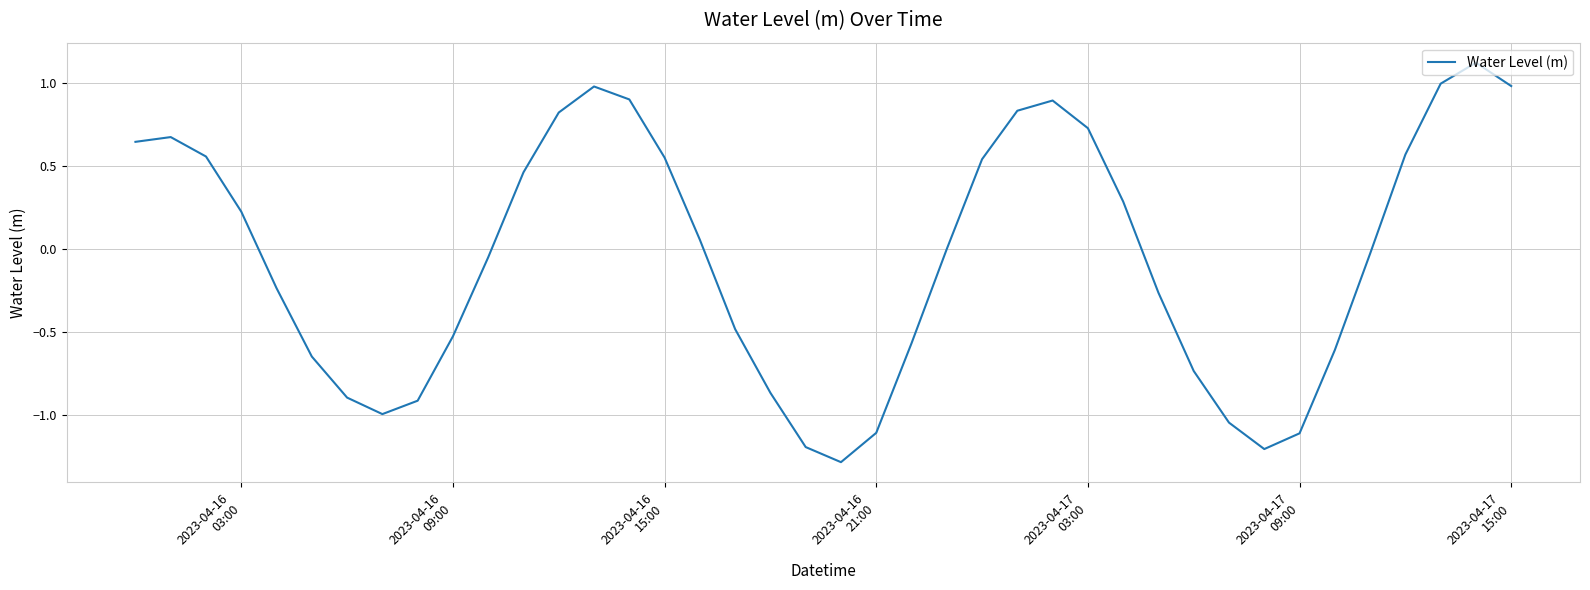

What is the greatest value displayed?

1.1